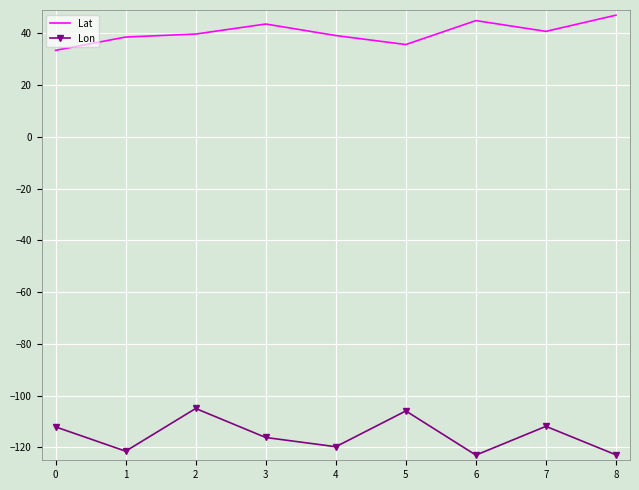

What is the difference between the Lat values at 8 and 4?

7.9